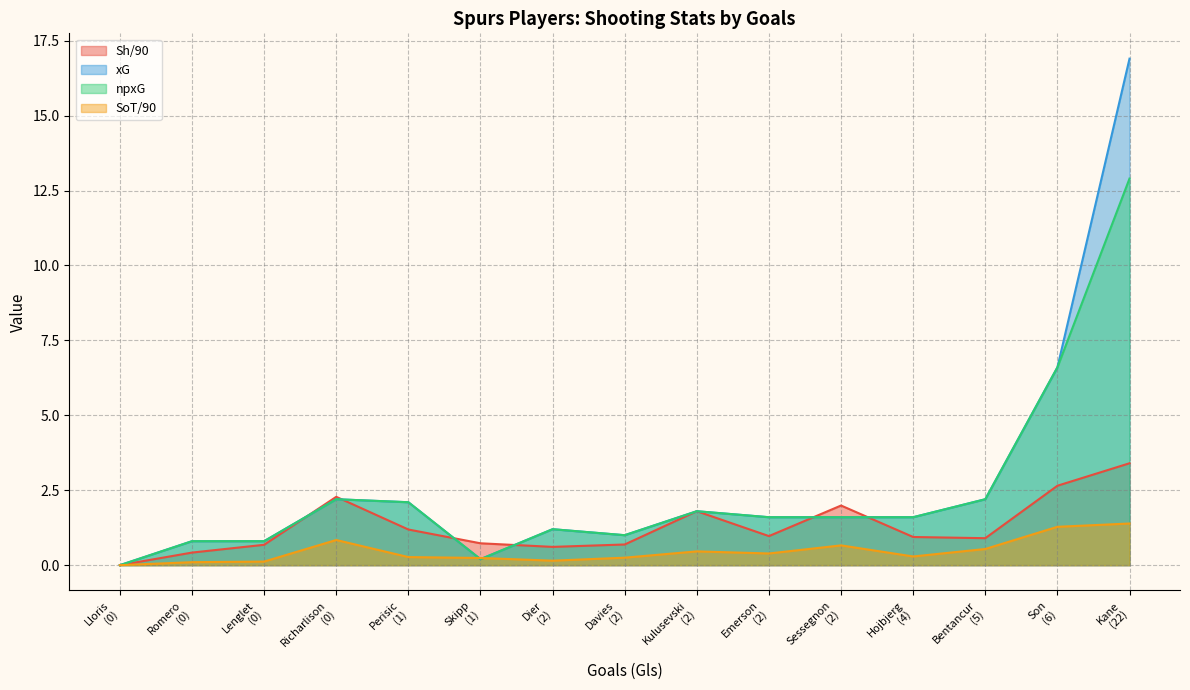

Where is the first local minimum for SoT/90?

2